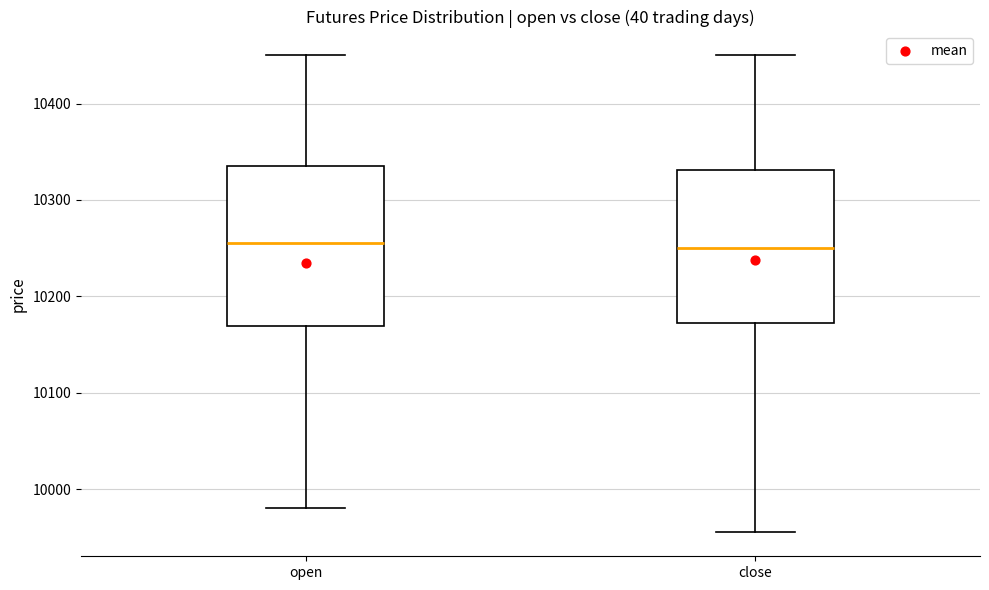

Reading left to right, transcribe this box plot: for each box, give where its median line is, the range the box spans, and where its two whiskers end, as read against the y-axis. The values are not printed on the chart, so give them approximately, as read against the axis.

open: median 10260, box 10170 to 10340, whiskers 9980 to 10450
close: median 10250, box 10170 to 10330, whiskers 9960 to 10450